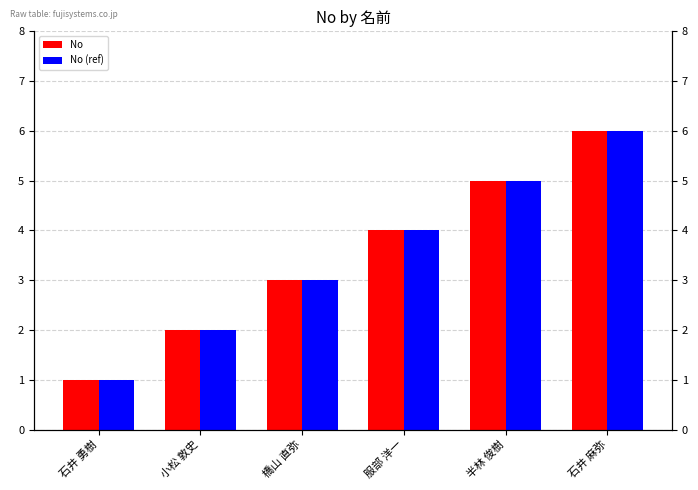

At which category is the sum across all series the highest?

石井 麻弥